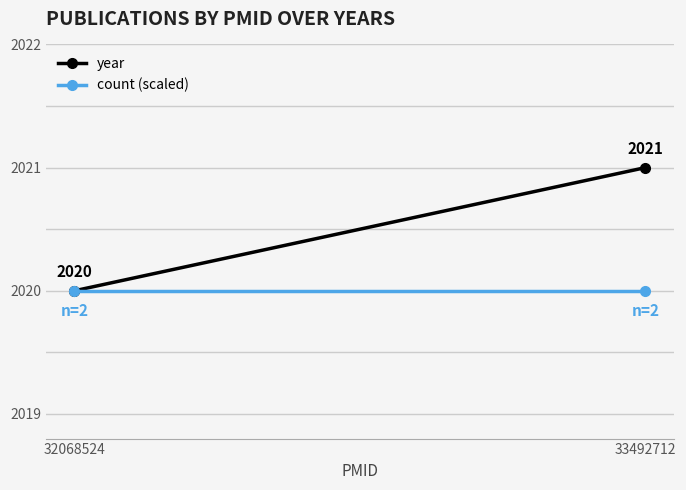

At which label is year closest to 2020?

32068524